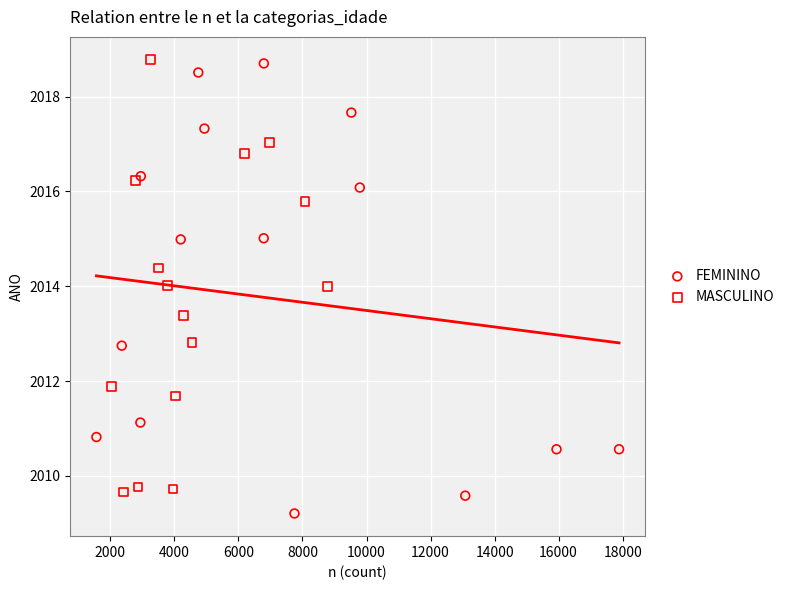

Which series contains the lowest Y value?

FEMININO